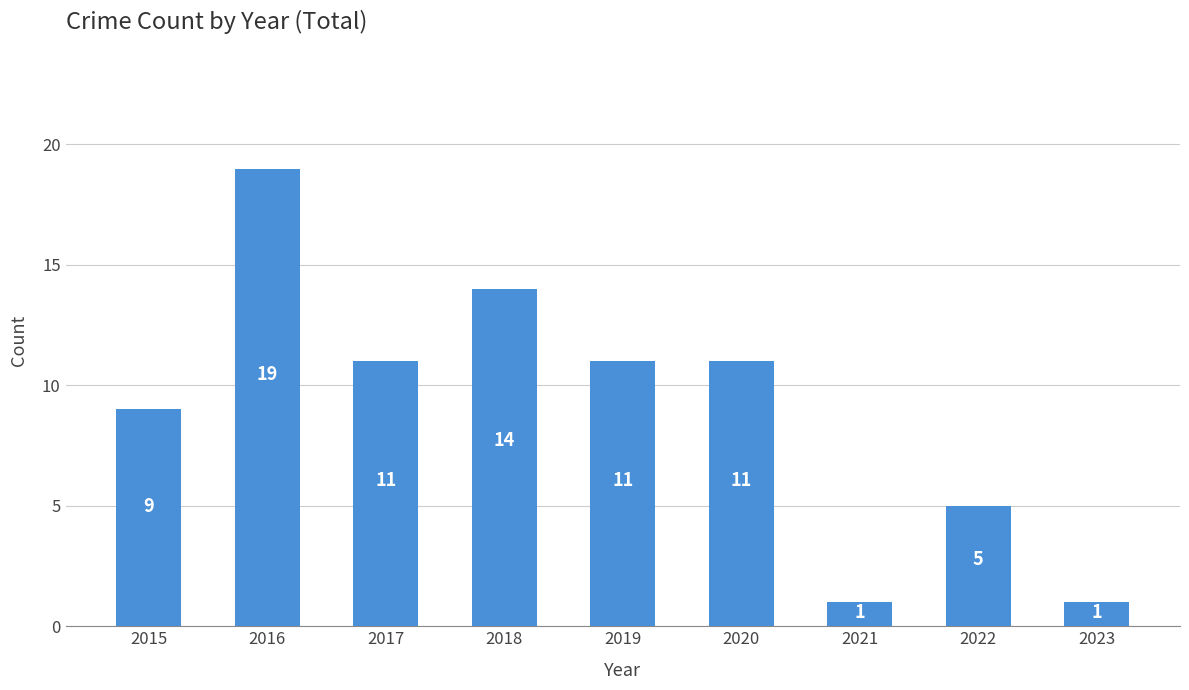

What is the value of the 3rd bar from the left?

11